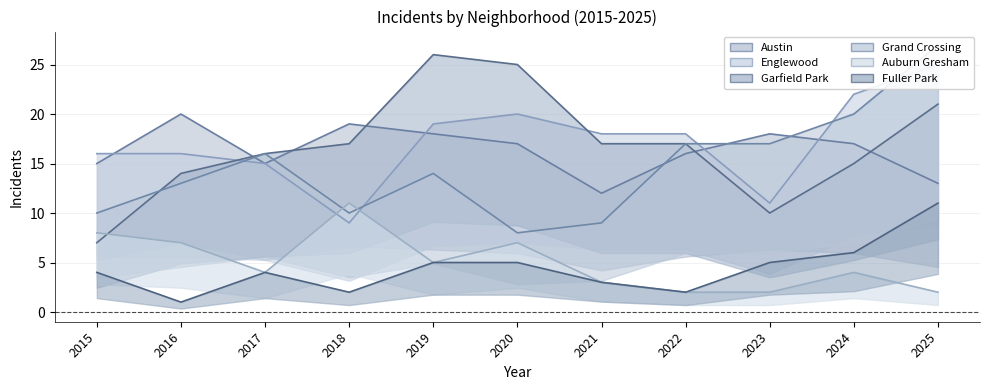

Does the chart display data point markers on the line(s)?

No